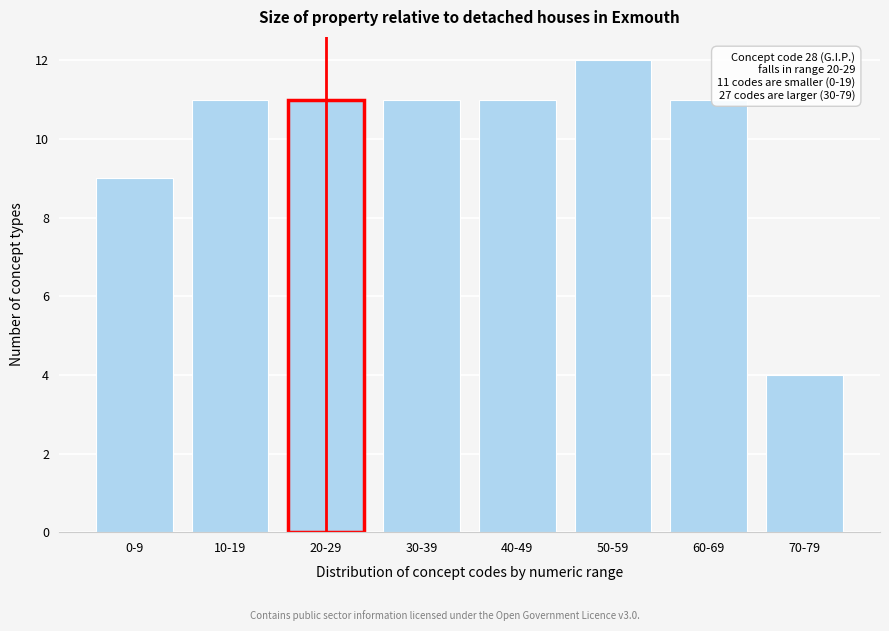

Reading left to right, list all the values displayed in this chart.

0-9=9	10-19=11	20-29=11	30-39=11	40-49=11	50-59=12	60-69=11	70-79=4